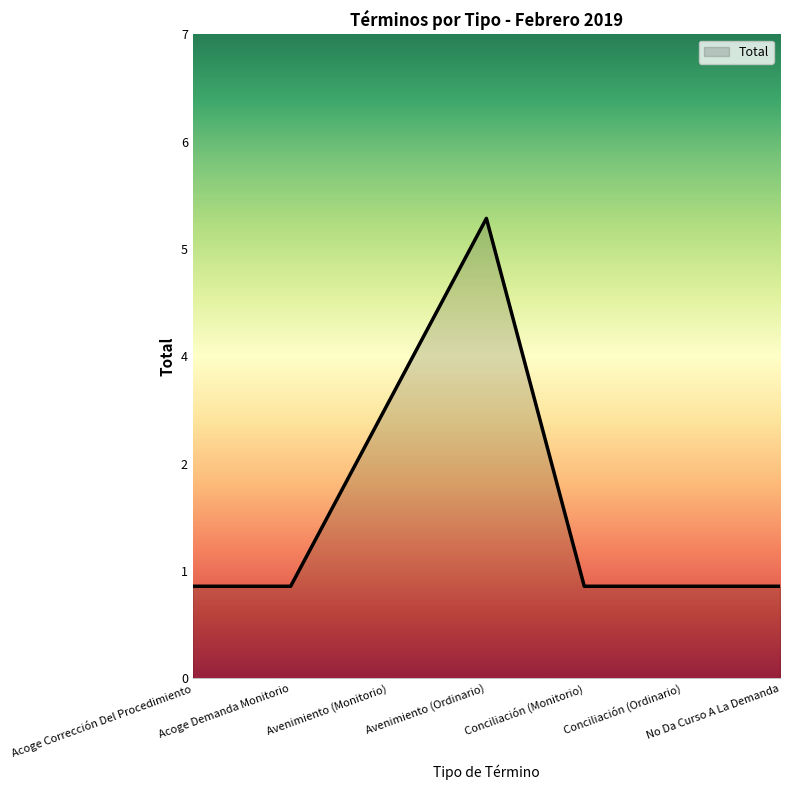

Between Avenimiento (Monitorio) and Conciliación (Monitorio), which is larger?

Avenimiento (Monitorio)